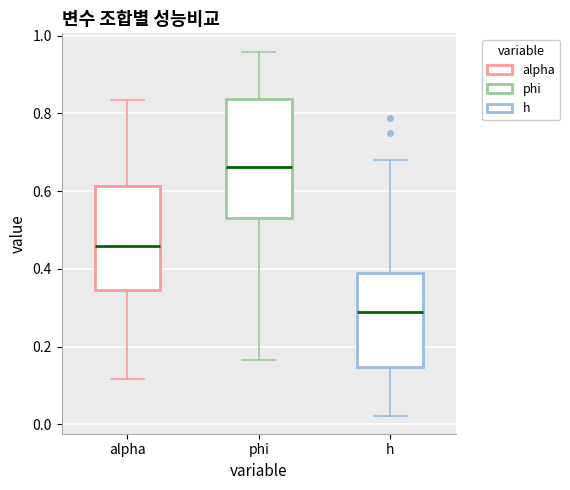

Comparing the boxes themselves (not the whiskers), which one is the tallest?

phi